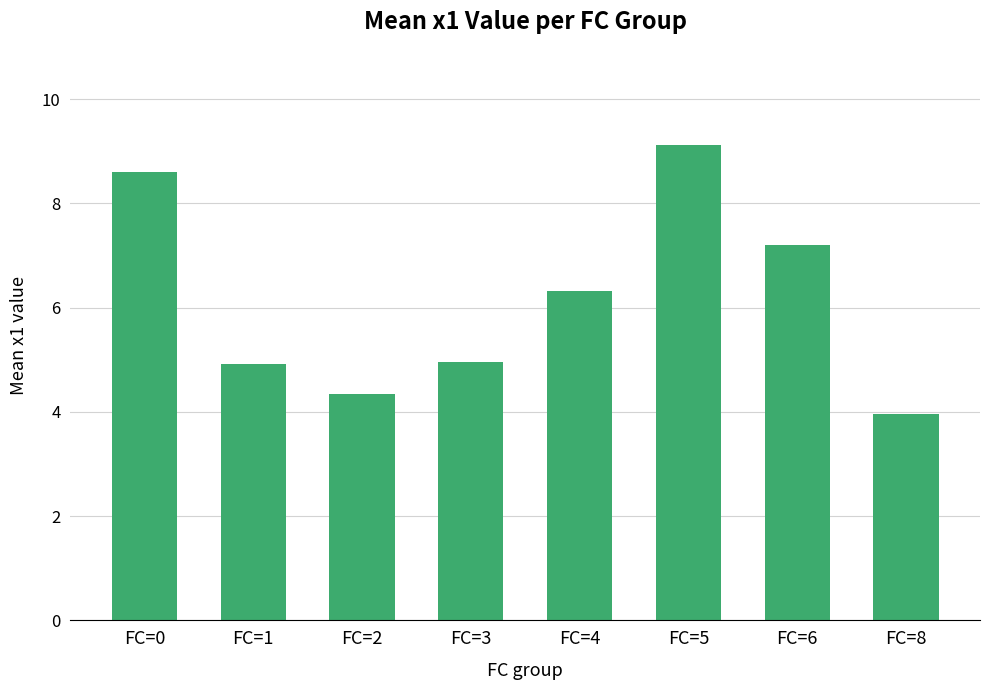

Approximately how many times larger is the value at FC=4 compared to FC=1?

1.3